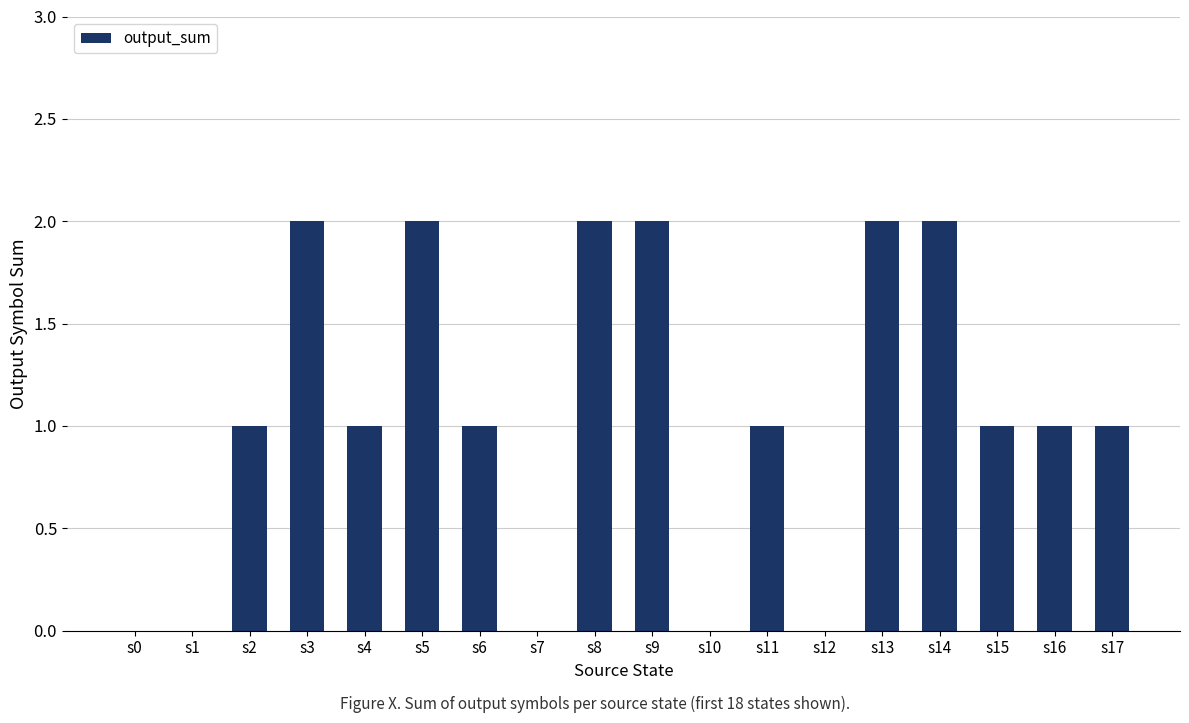

Reading left to right, transcribe all the data shown in this chart.

0	0	1	2	1	2	1	0	2	2	0	1	0	2	2	1	1	1